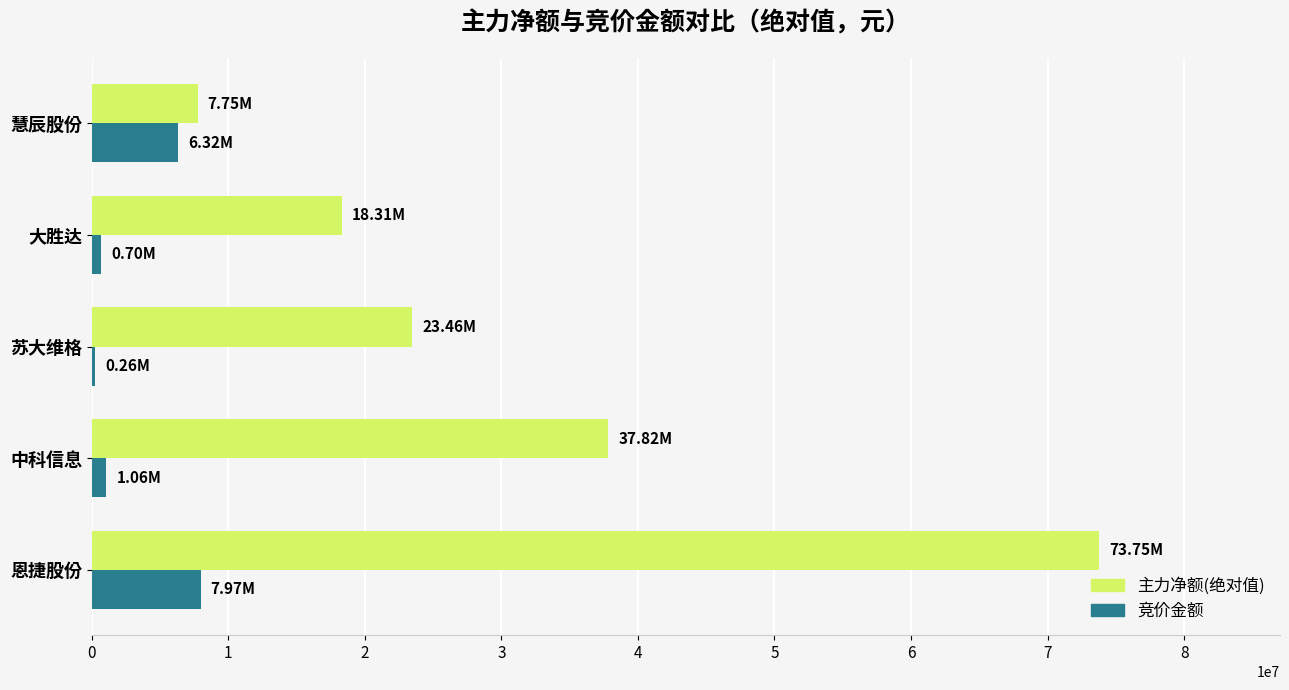

Which series changed the most between 恩捷股份 and 中科信息?

主力净额(绝对值)